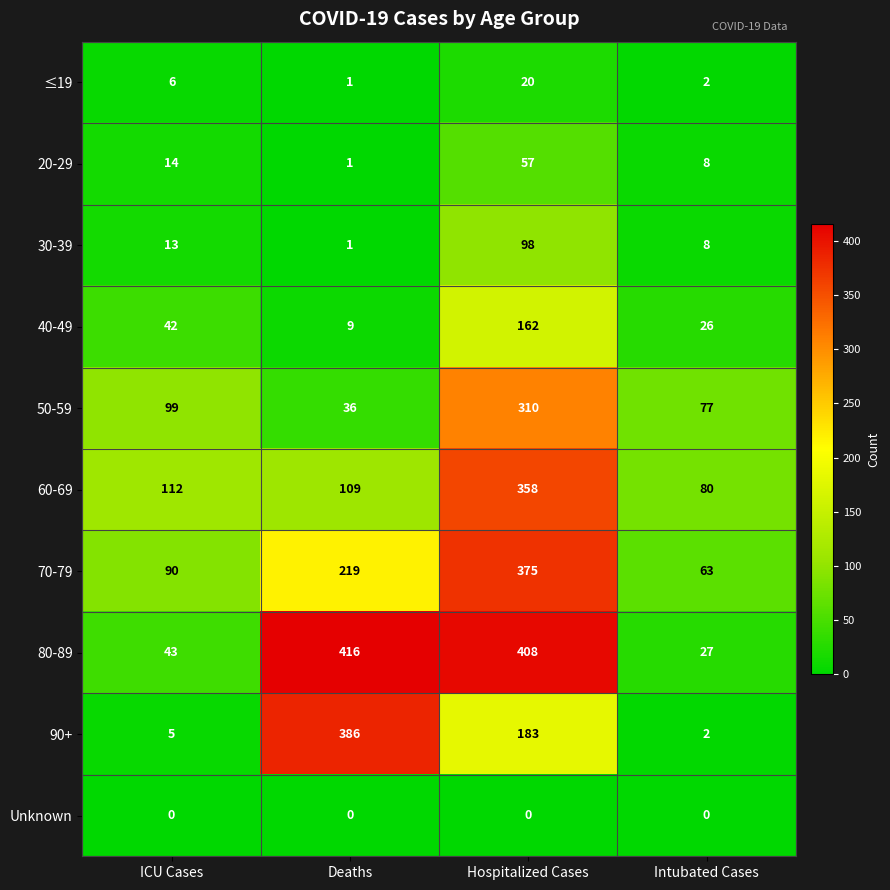

What is the difference between the 50-59 values at Hospitalized Cases and Deaths?

274